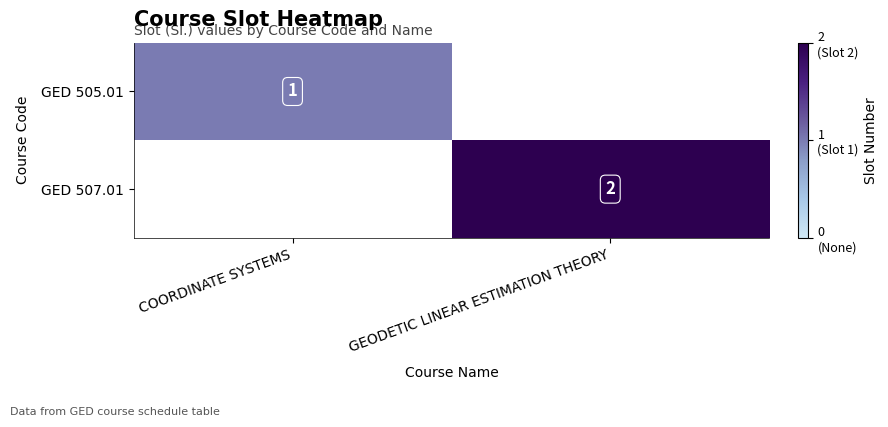

The value of GED 507.01 at GEODETIC LINEAR ESTIMATION THEORY is 1. True or false?

False